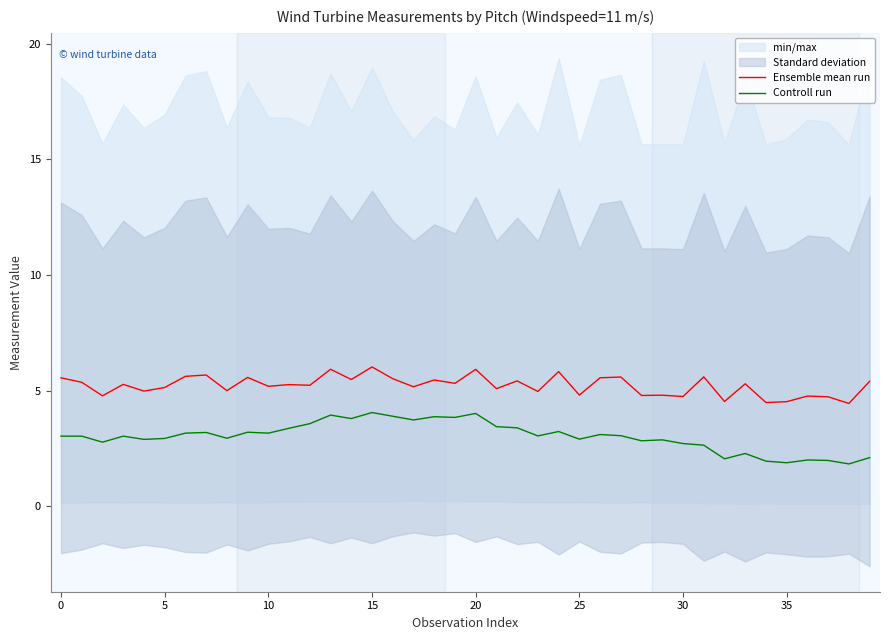

True or false: Controll run has a value of 0.8 at 31.

False